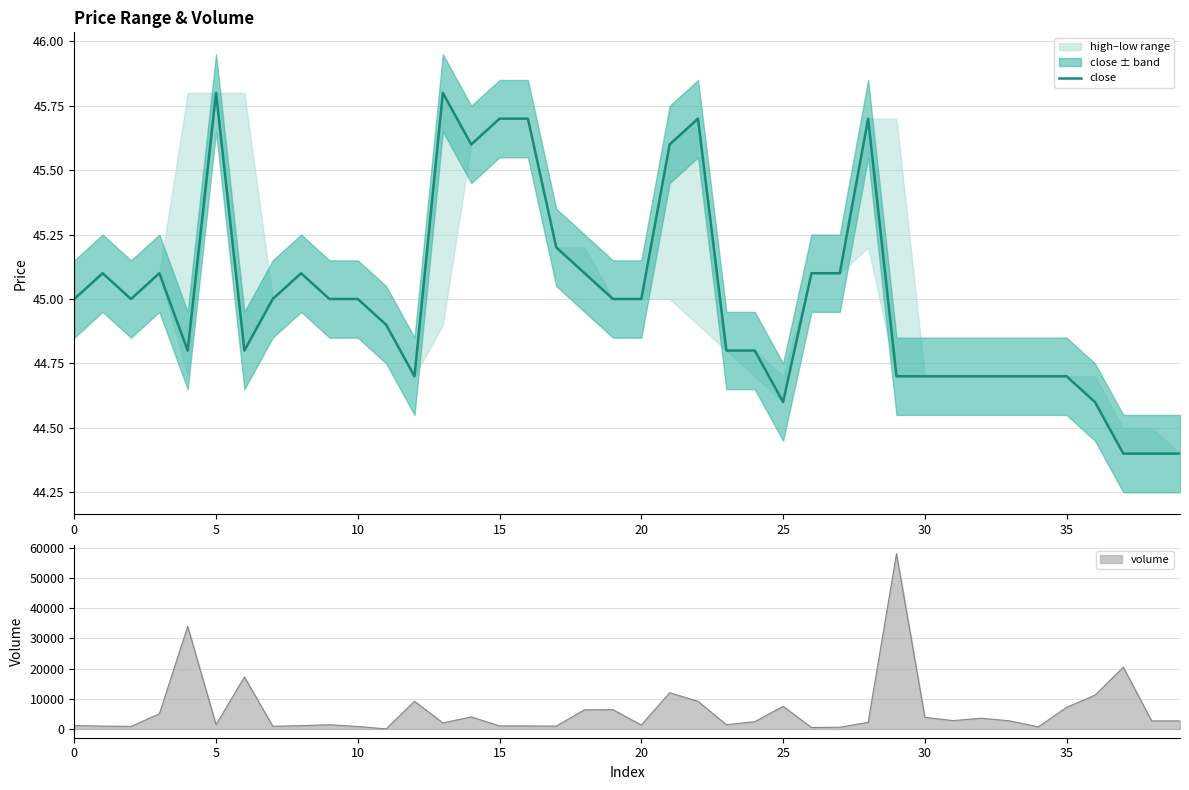

What is the maximum value for close?

45.8